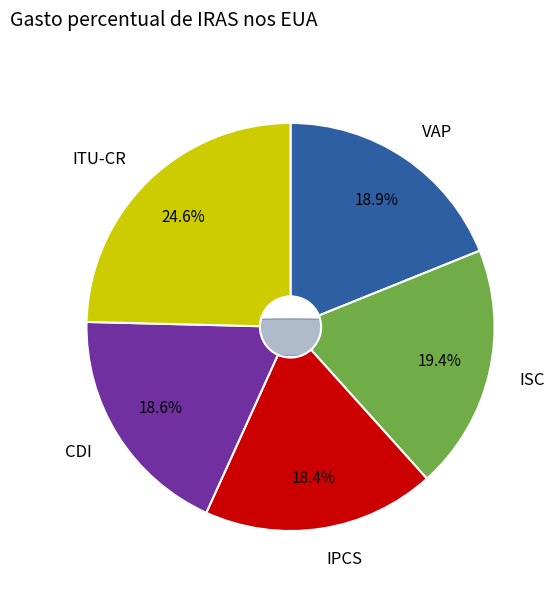

Does Row 2 account for over 50% of the chart?

No